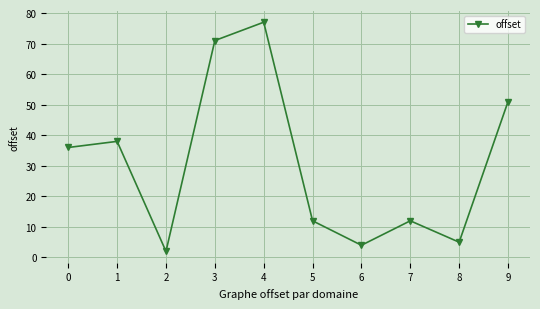

What is the approximate value at 8?

5